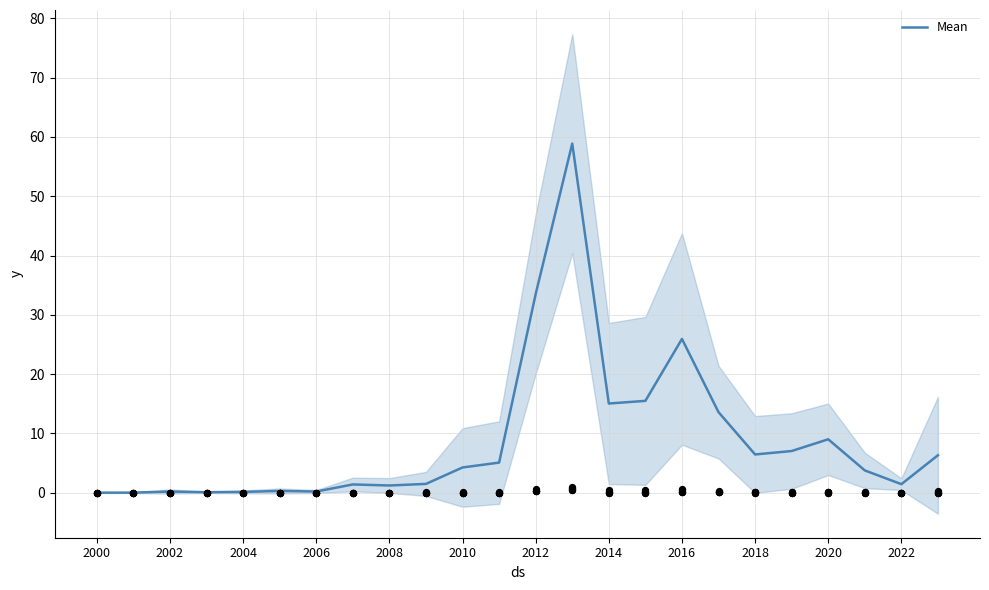

Between 14 and 13, which is larger?

13